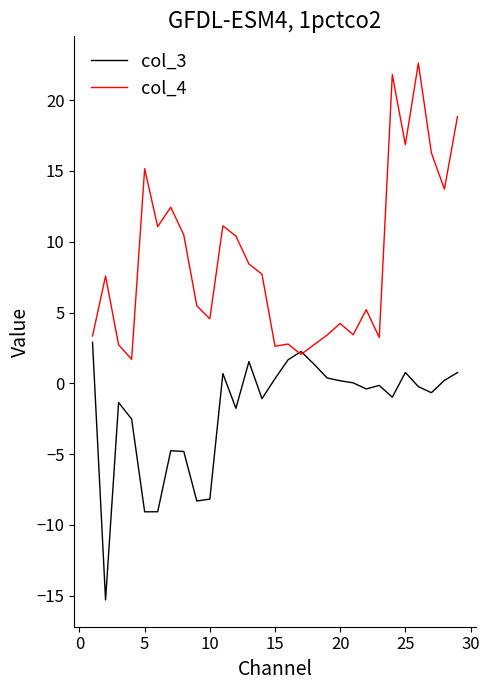

What is the average value of the col_4 series?

8.7